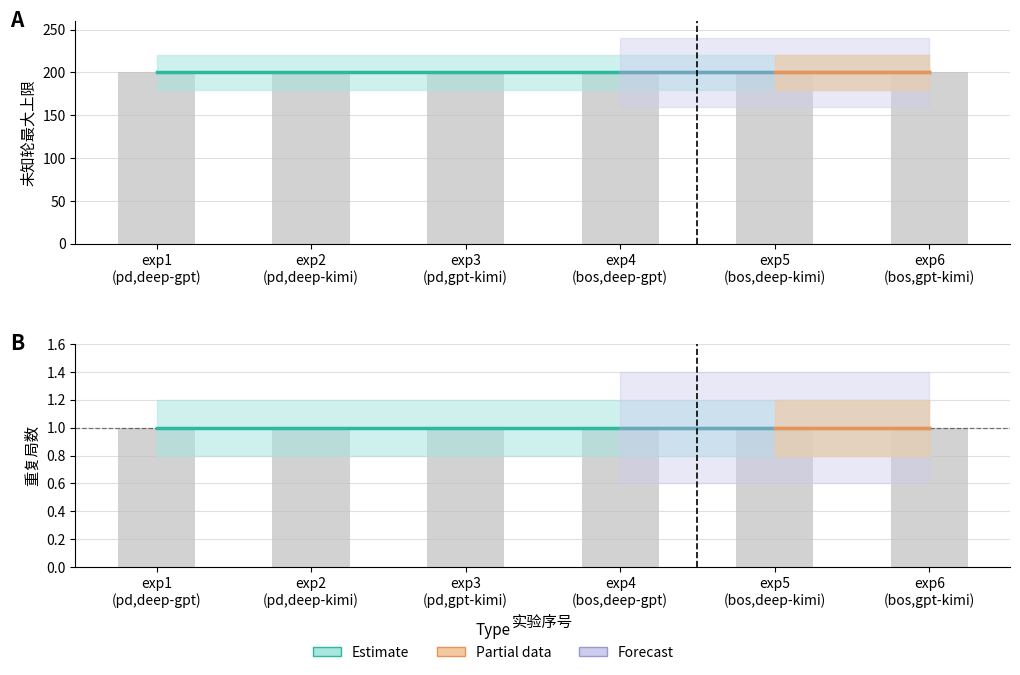

What is the lowest value of the 重复局数 series?

1